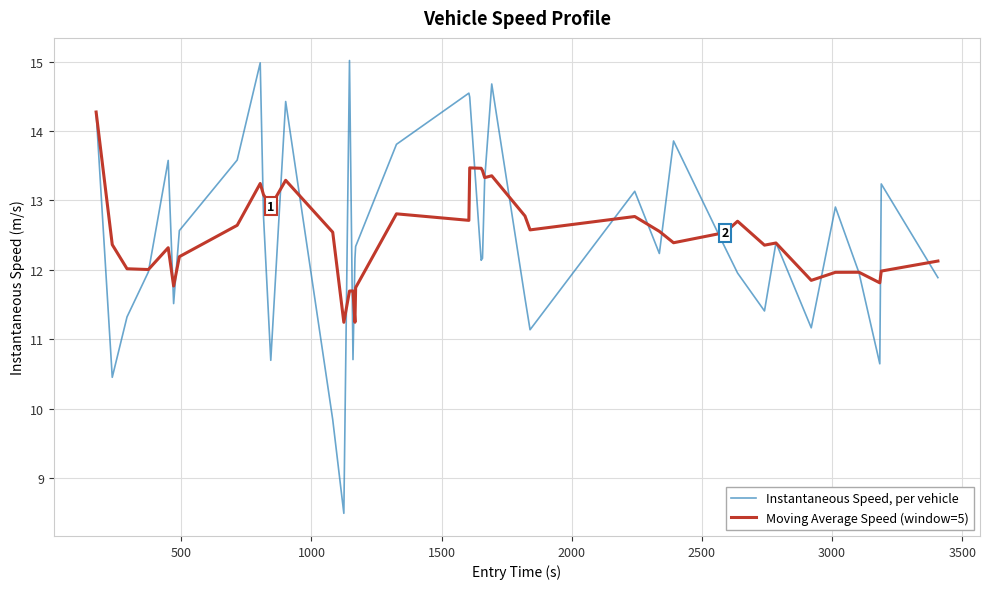

What is the greatest value displayed?

15.0